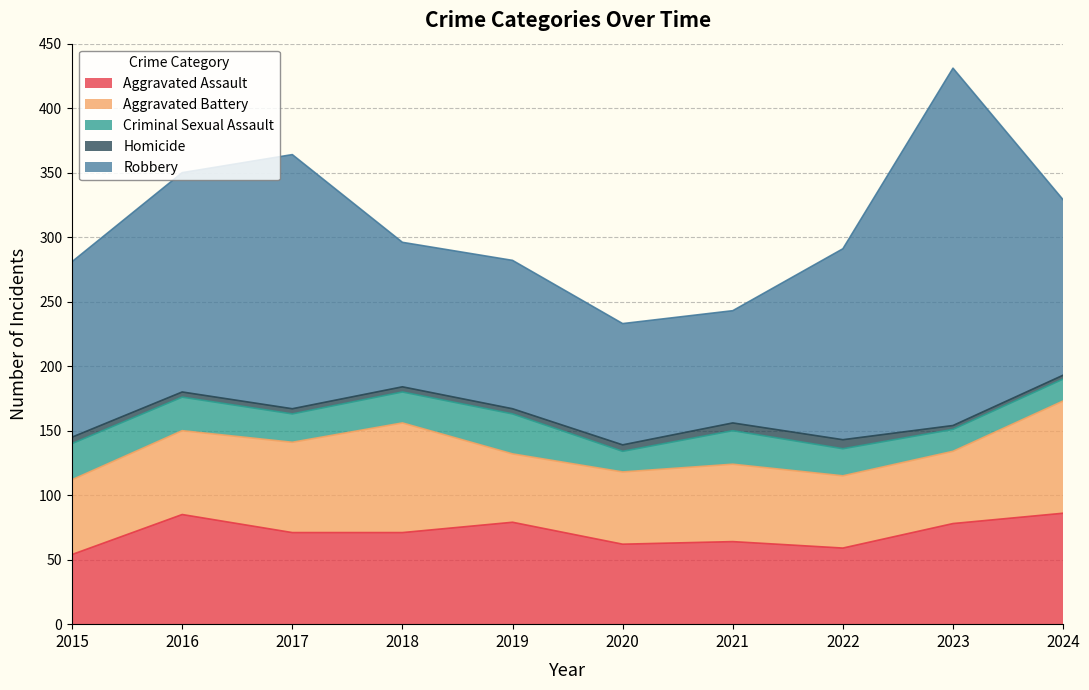

The value of Criminal Sexual Assault at 2020 is 16. True or false?

True